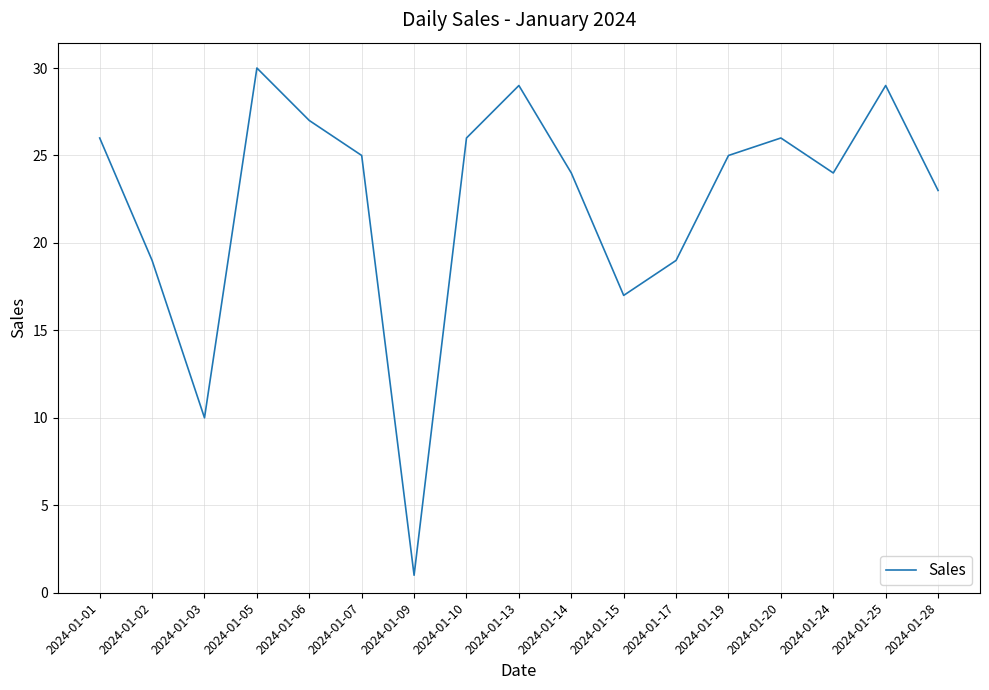

What is the difference between the second highest and minimum values?

28